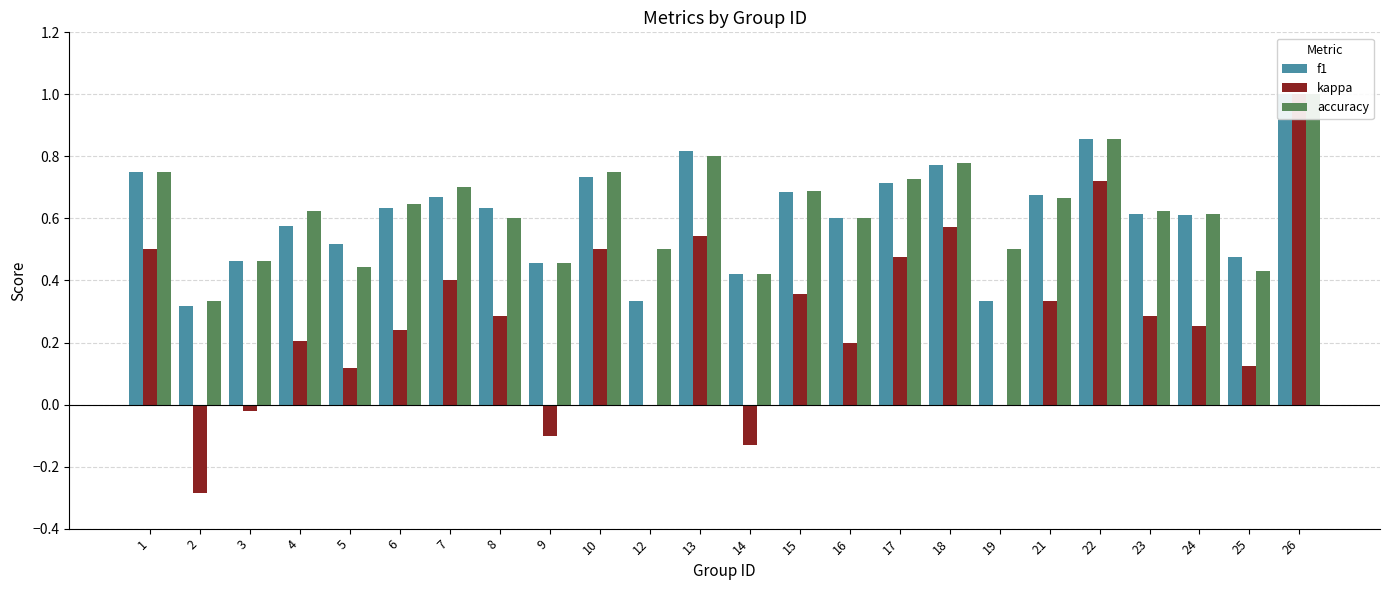

Is the value of accuracy at 14 greater than the value of f1 at 16?

No